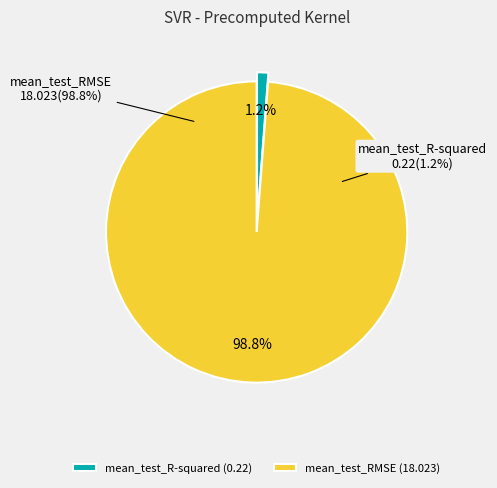

Do mean_test_R-squared and mean_test_RMSE together represent more than half of the pie?

Yes